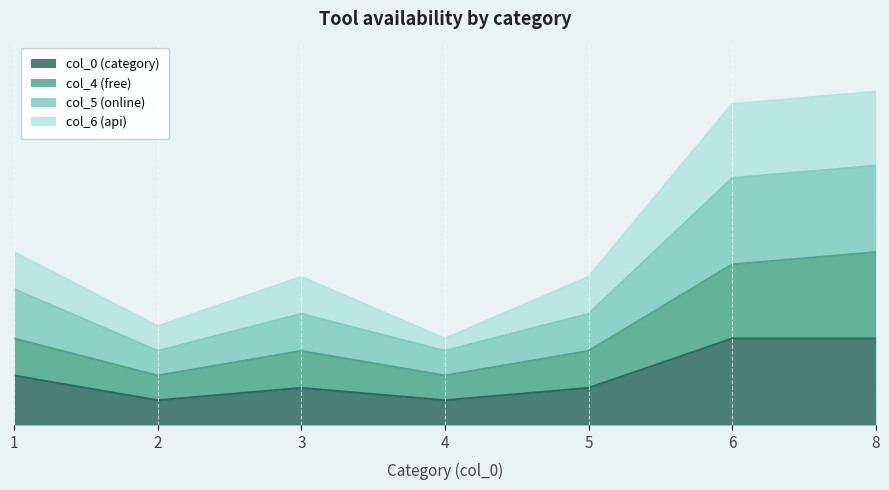

Is the value of col_4 (free) at 6 greater than the value of col_6 (api) at 3?

Yes